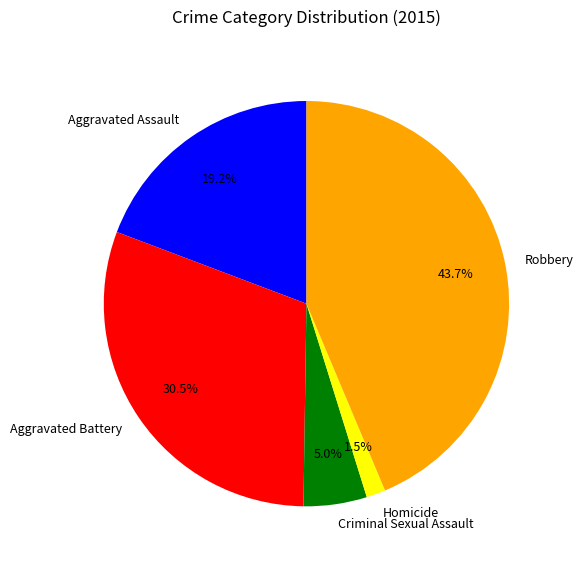

Approximately how many times larger is the value at Aggravated Assault compared to Criminal Sexual Assault?

3.8